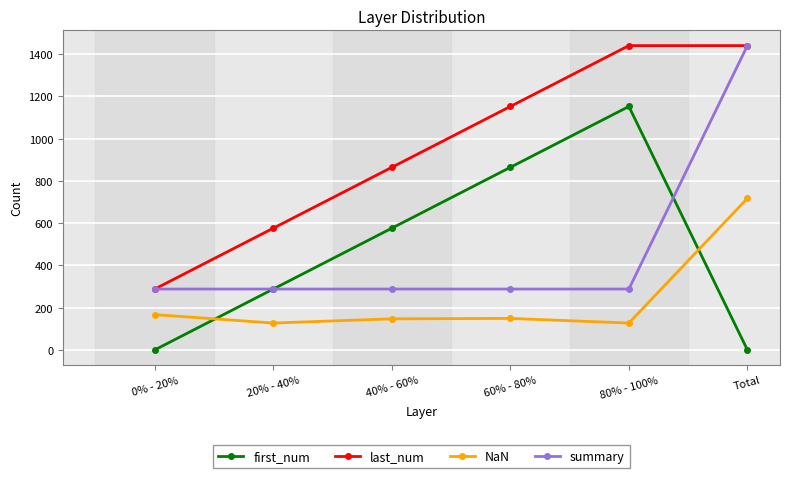

Which category has the lowest value in the last_num series?

0% - 20%